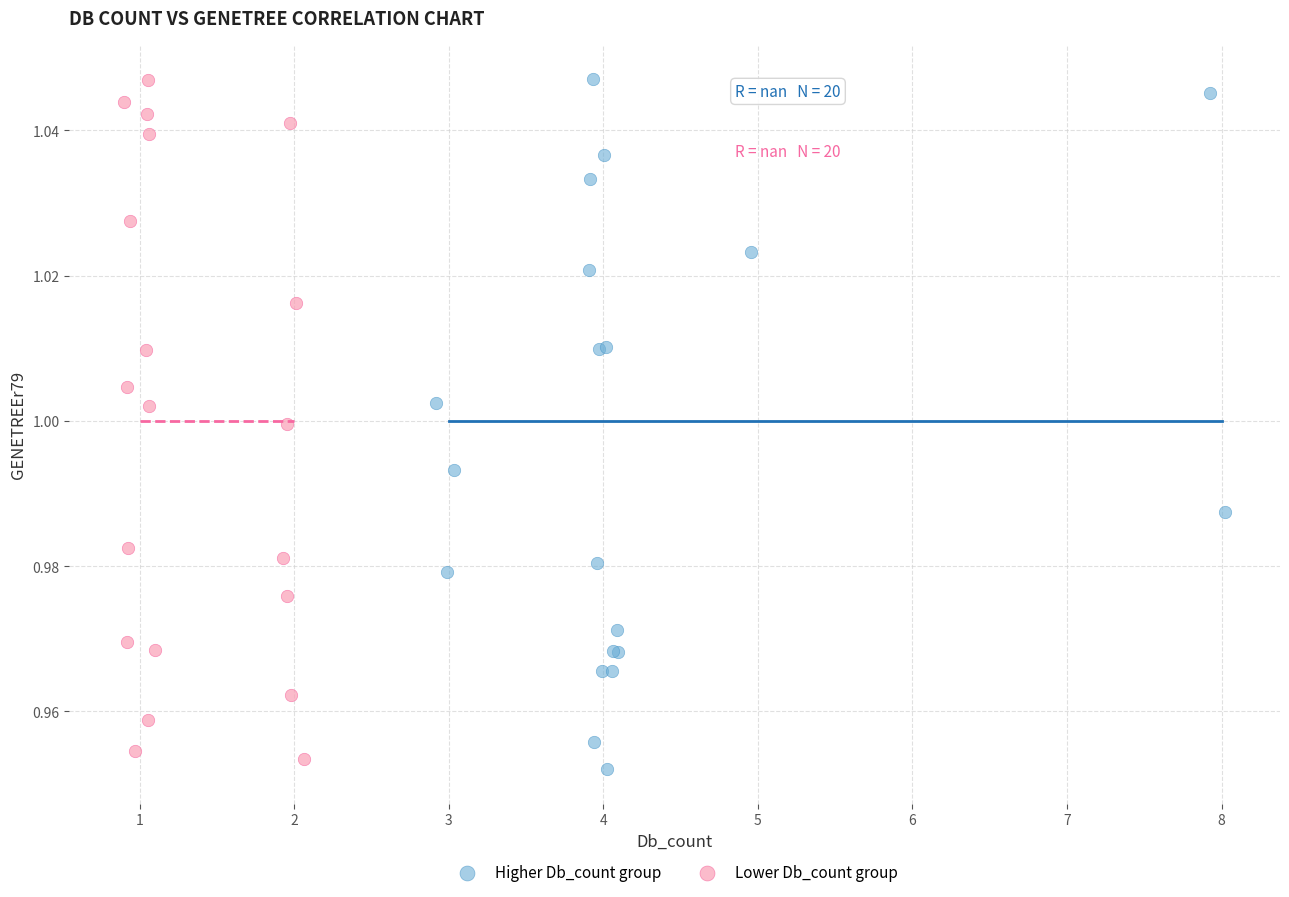

What are all the series names shown in the legend?

Higher Db_count group, Lower Db_count group